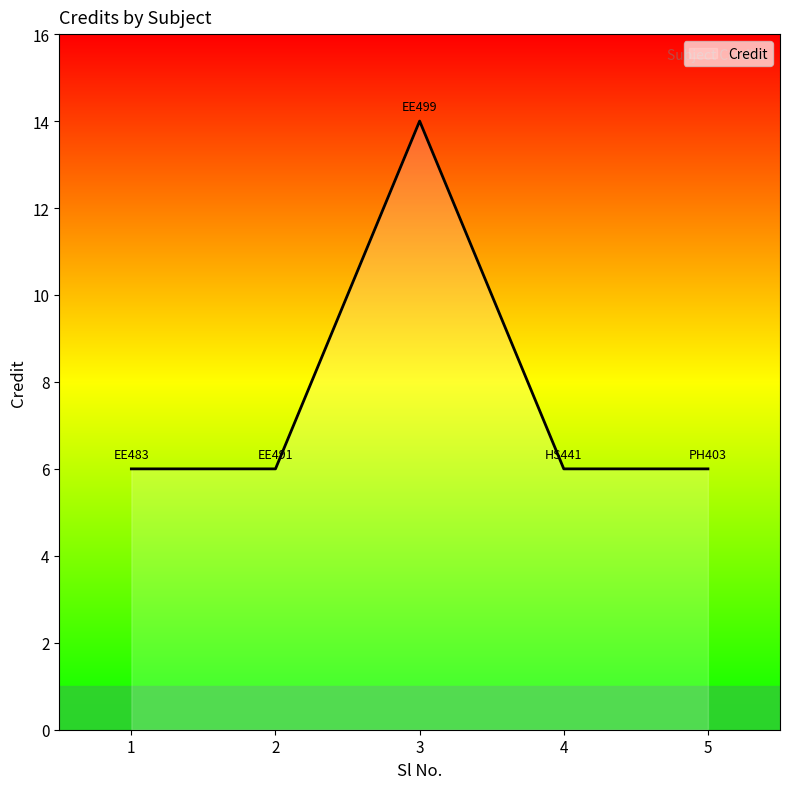

What is the difference between the maximum and minimum values?

8